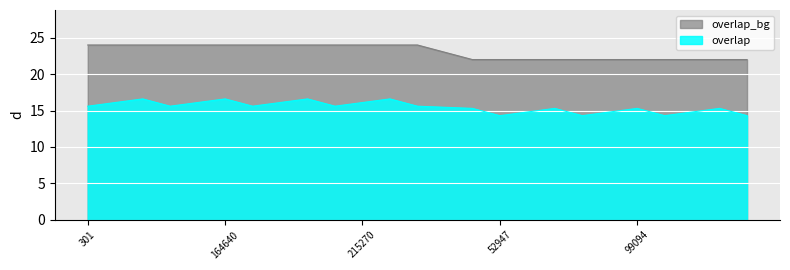

Rank the categories by value from highest to lowest.

301, 10098, 10099, 96886, 152915, 164640, 166470, 182752, 214706, 214887, 215270, 215271, 215272, 263047, 52907, 52947, 52966, 79362, 96655, 97073, 99094, 99462, 111235, 111288, 112525